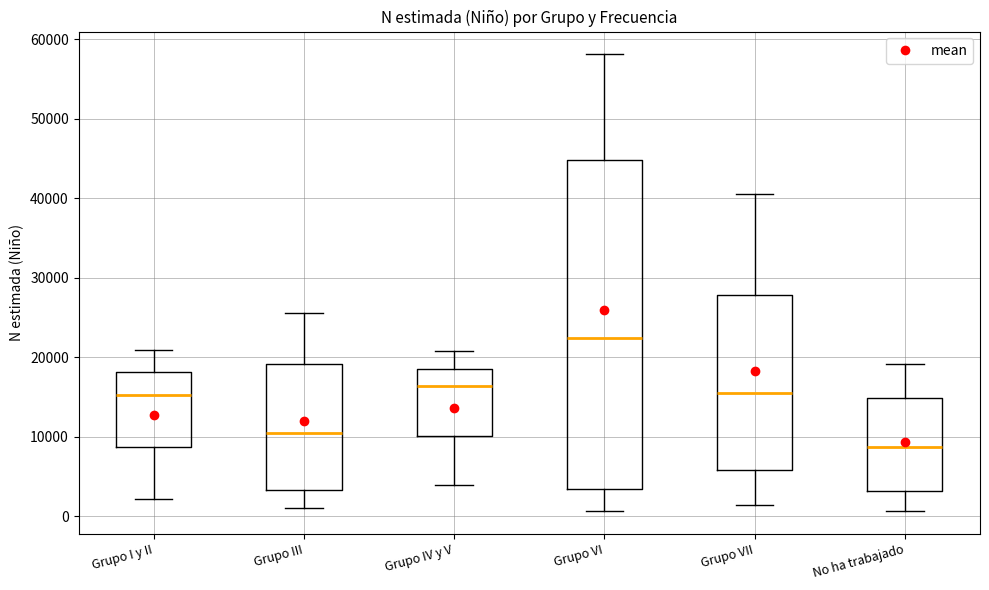

Where does the upper whisker of the box for Grupo VI end on the y-axis? The values are not printed on the chart, so give them approximately, as read against the axis.

58000